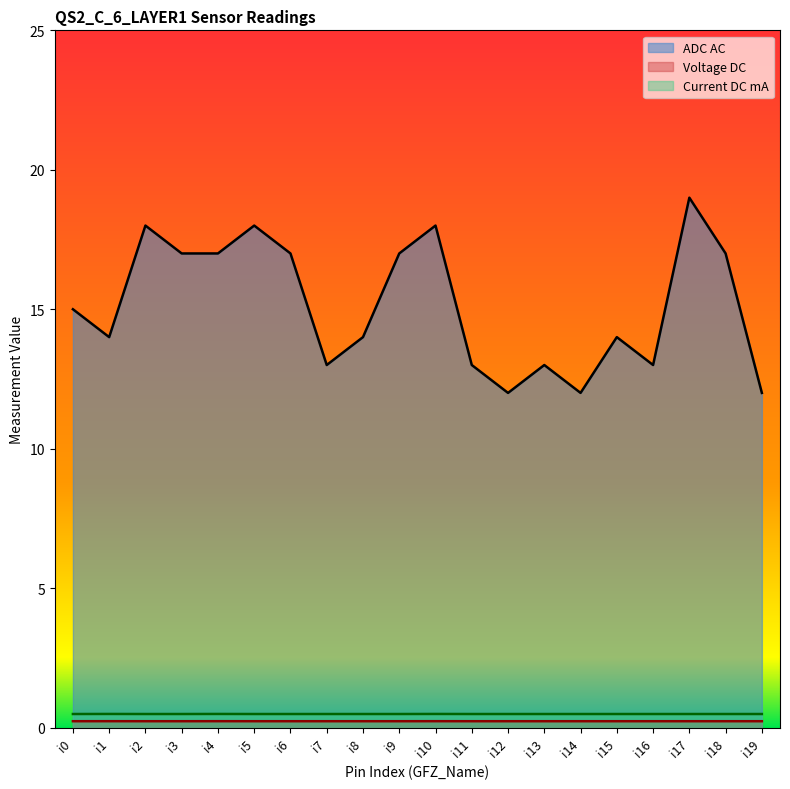

Which series has the widest spread of values?

ADC AC (line)